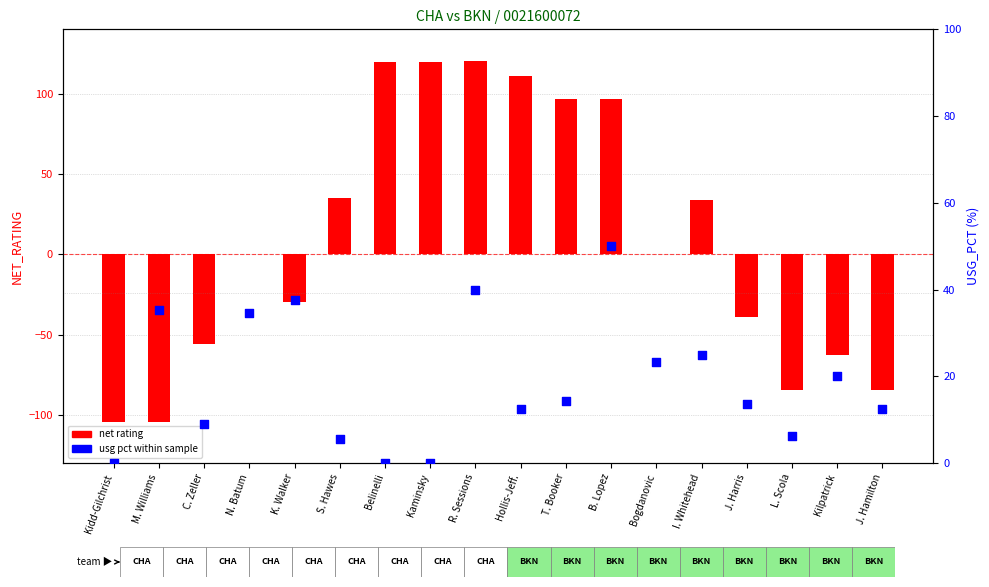

Which has a higher value, J. Harris or C. Zeller?

J. Harris